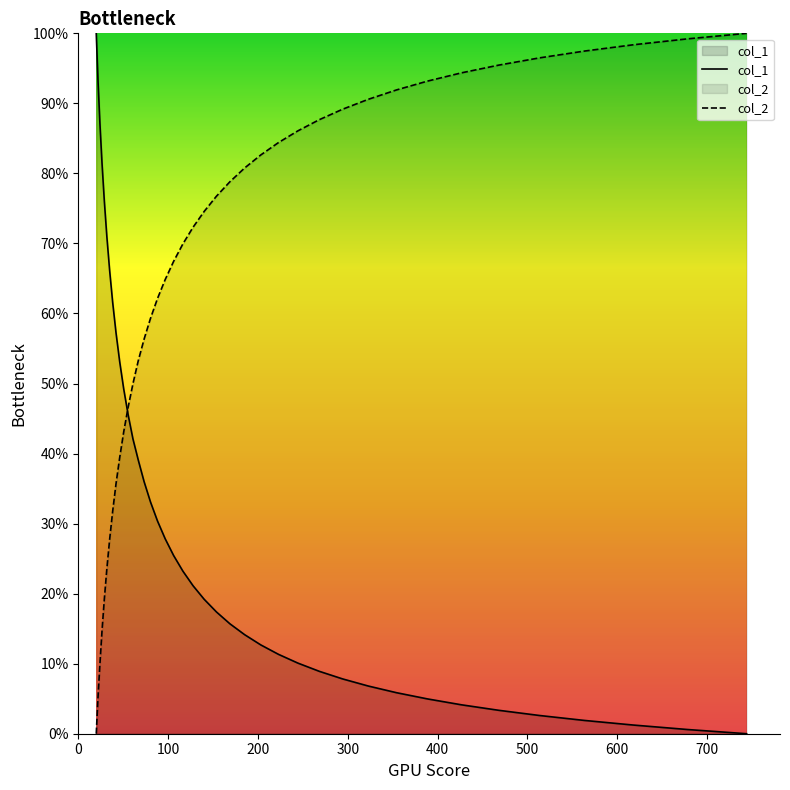

Which series ends up on top after the final intersection of col_1 and col_2?

col_2